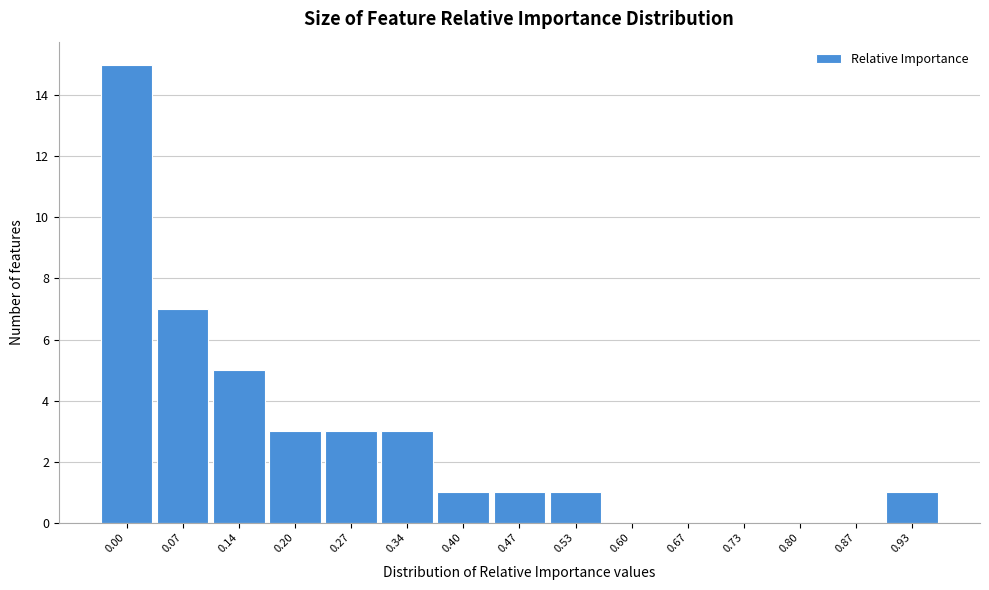

Reading left to right, extract all data points from this chart.

0.00=15	0.07=7	0.14=5	0.20=3	0.27=3	0.34=3	0.40=1	0.47=1	0.53=1	0.60=0	0.67=0	0.73=0	0.80=0	0.87=0	0.93=1